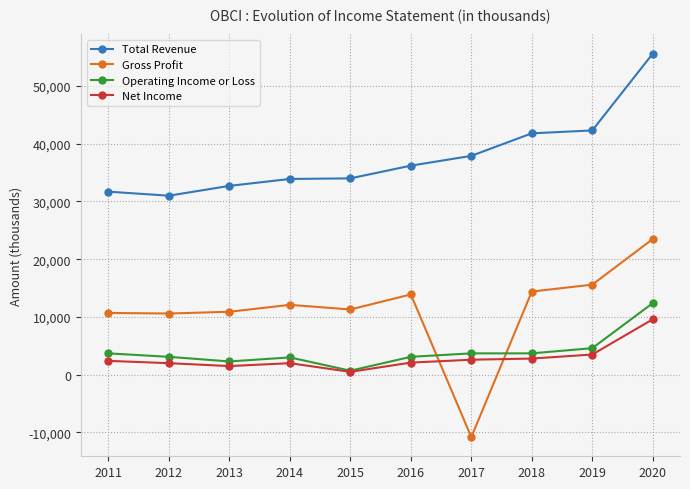

In Gross Profit, how many points are higher than both neighbors (excluding endpoints)?

2